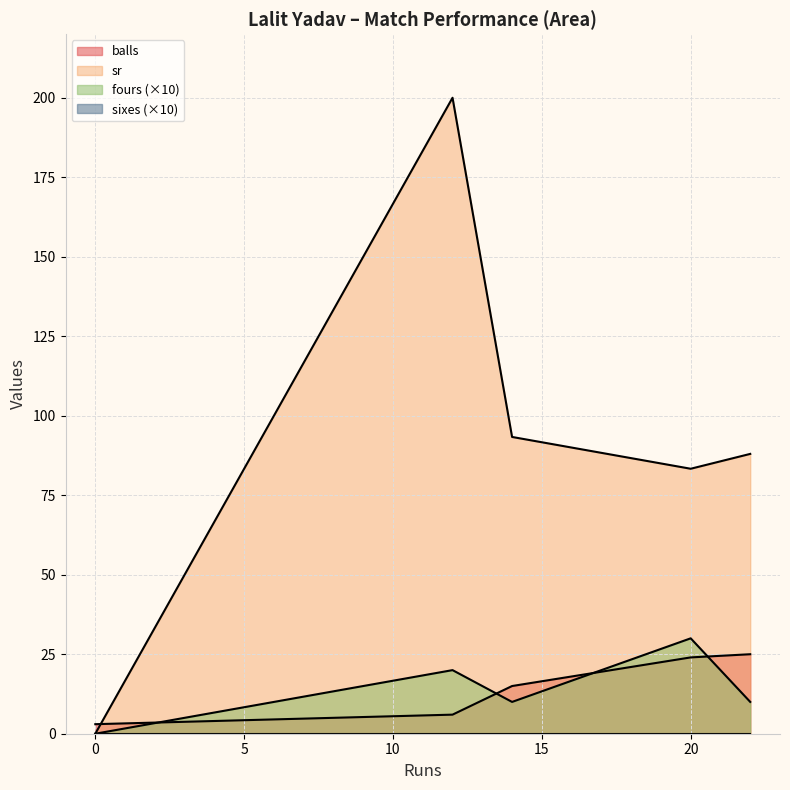

Between 12 and 14, which is larger?

14